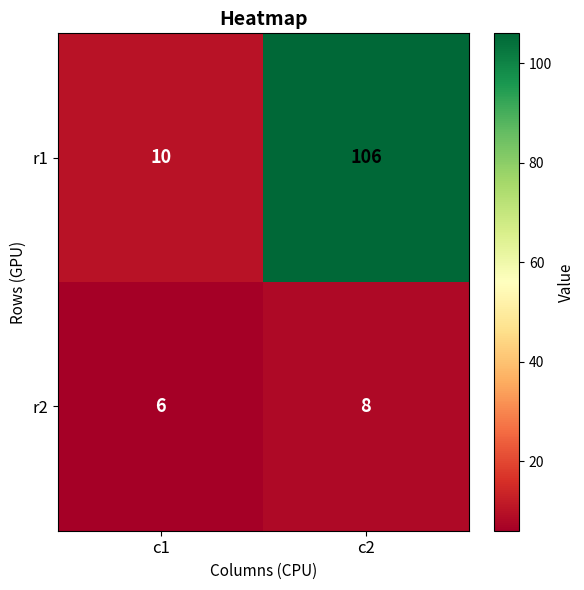

What is the spread (max minus min) of values at c2?

98